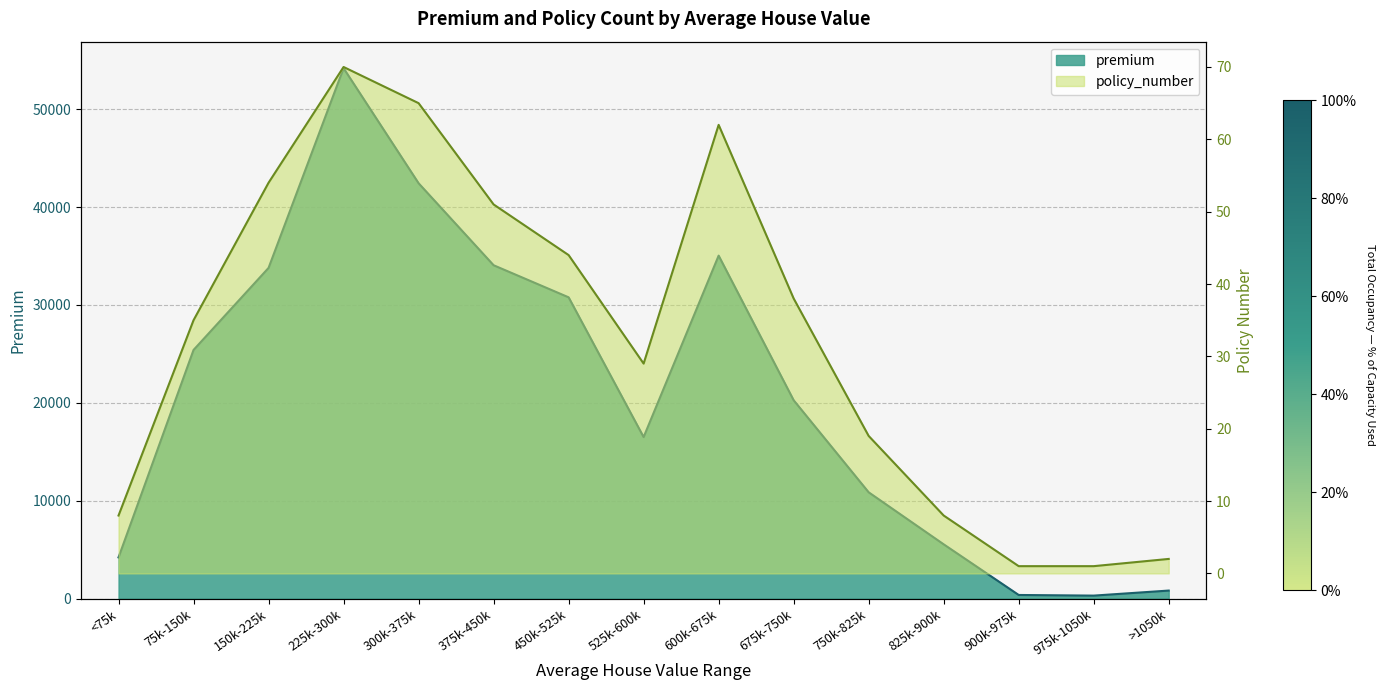

Is it true that premium equals 4219.8 at <75k?

True